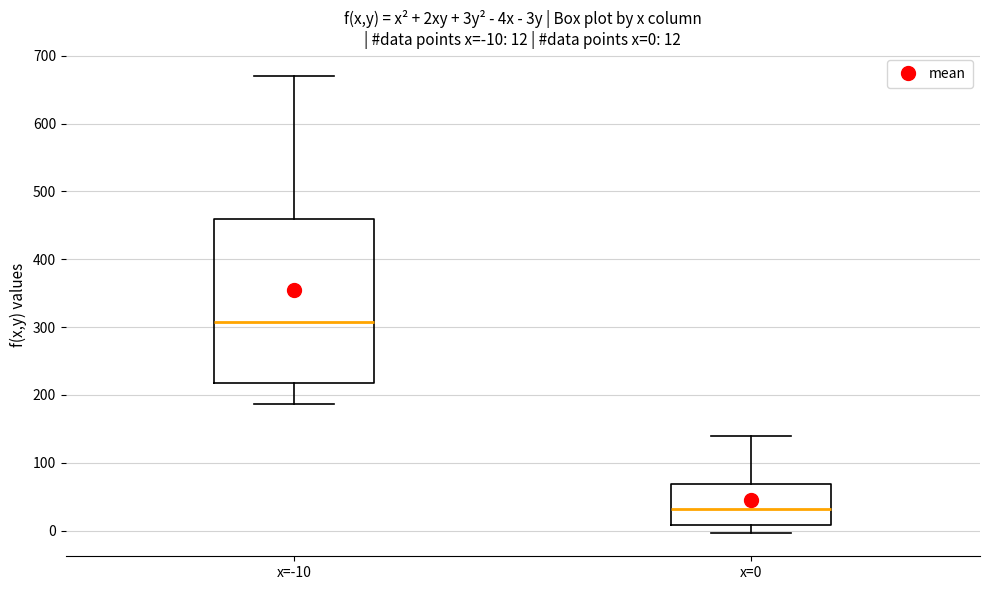

Which box is the tallest, from its lower edge to its upper edge?

x=-10